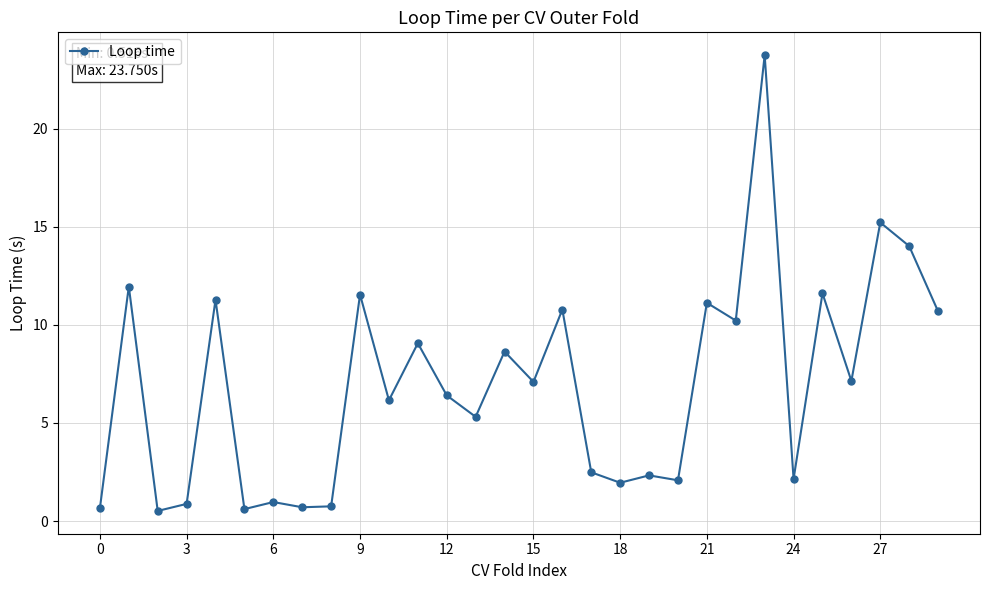

What is the value of the 19th point from the left?

2.0